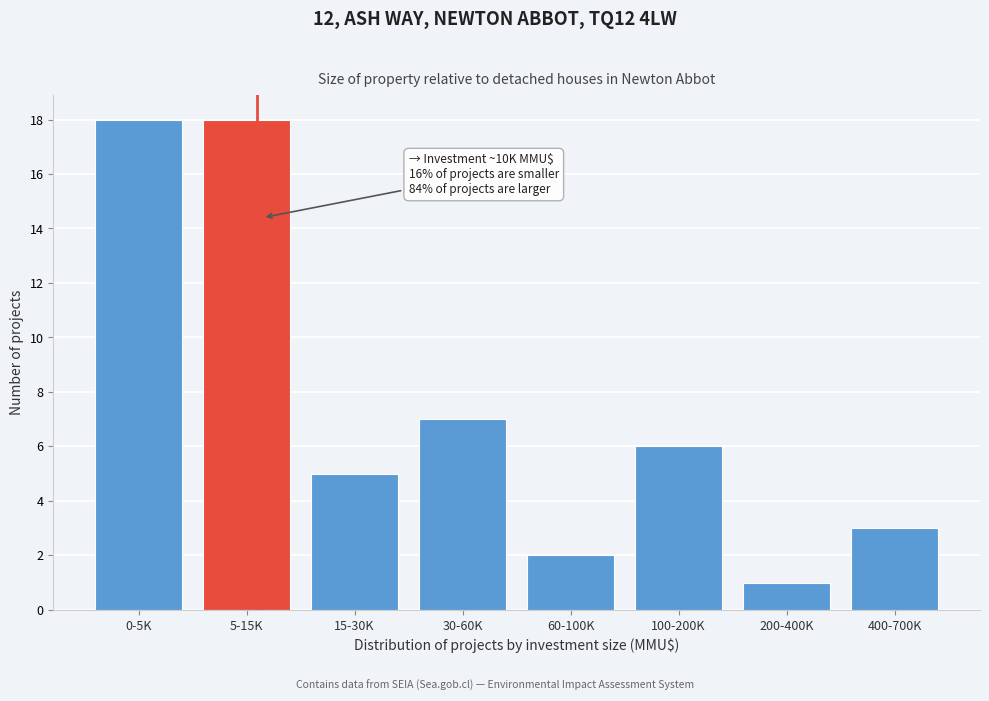

Reading left to right, extract all data points from this chart.

18	18	5	7	2	6	1	3